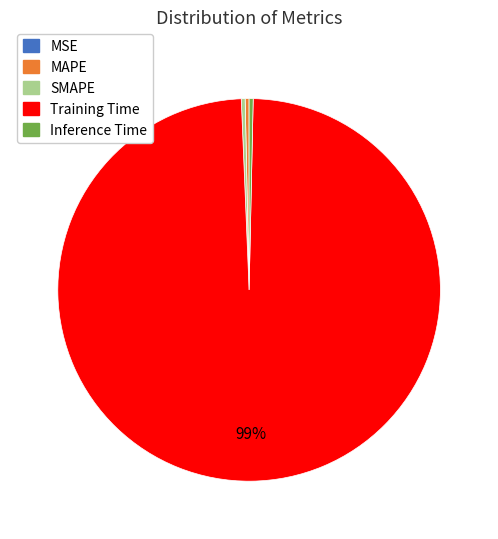

Is there a majority slice in this chart?

Yes